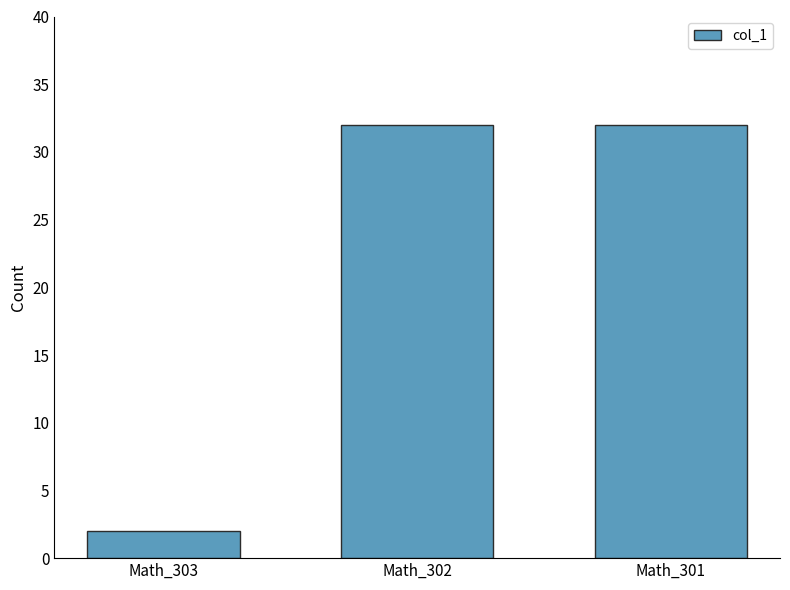

Reading left to right, extract all data points from this chart.

Math_303=2	Math_302=32	Math_301=32